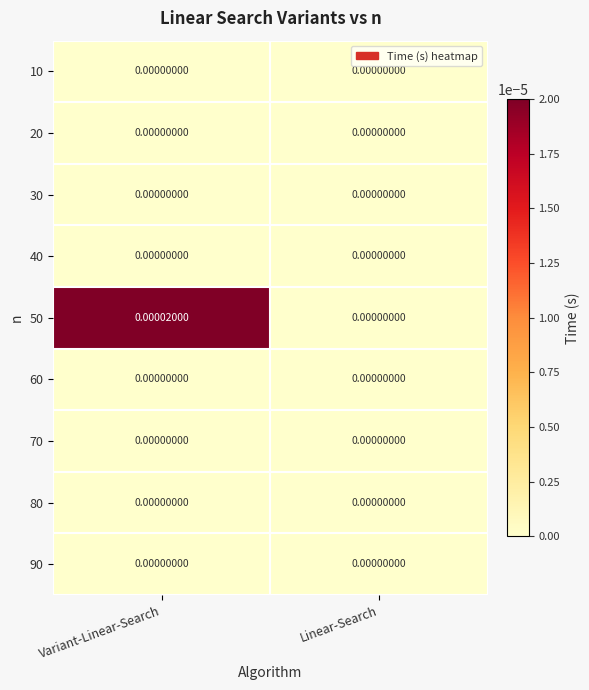

At which category does the chart reach its peak across all series?

Variant-Linear-Search